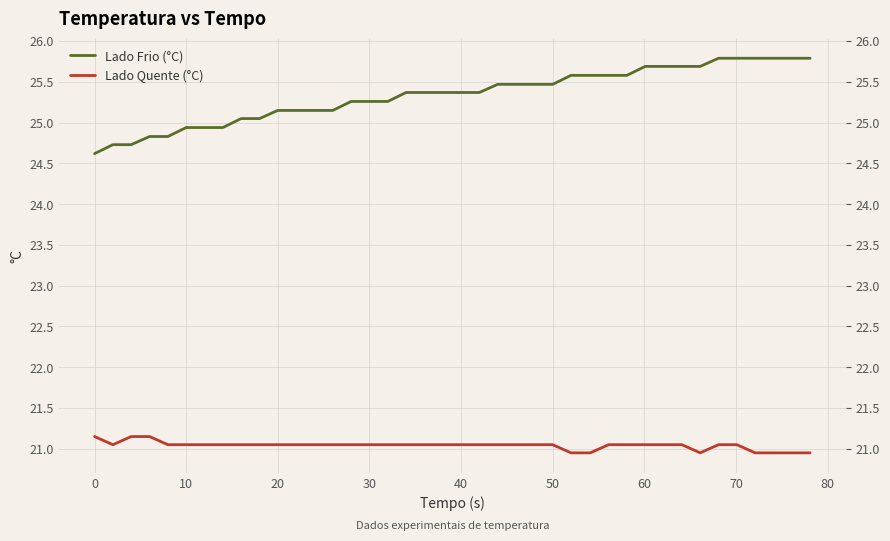

How many lines are shown in the chart?

2